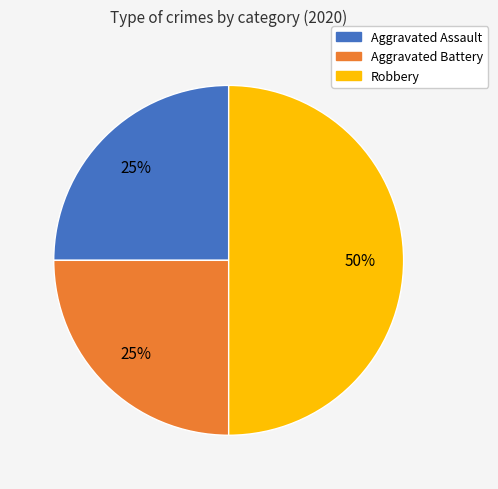

To the nearest percent, what is the difference between the largest and smallest slice percentages?

25%